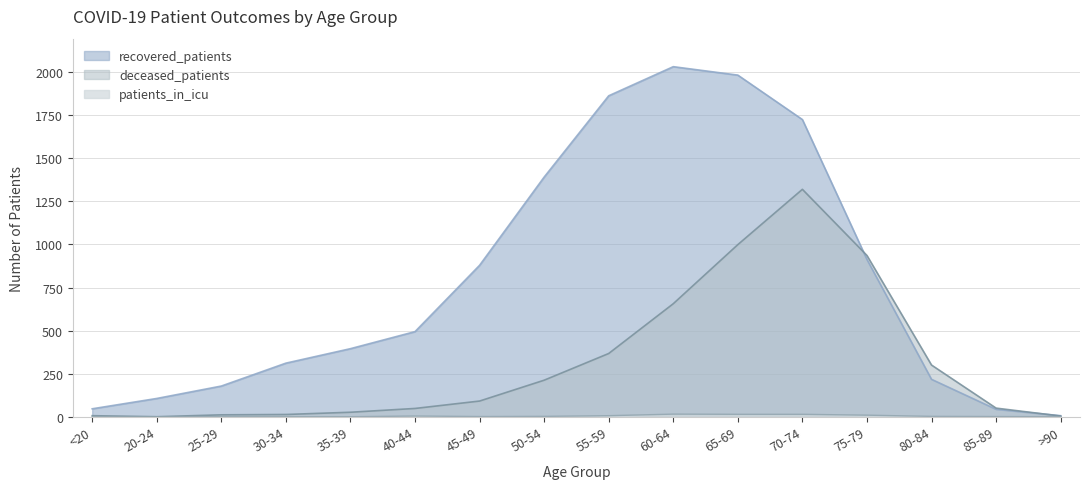

Rank the categories by patients_in_icu value from highest to lowest.

60-64, 65-69, 70-74, 75-79, 55-59, 40-44, 50-54, 80-84, 45-49, 85-89, <20, 20-24, 25-29, 30-34, 35-39, >90